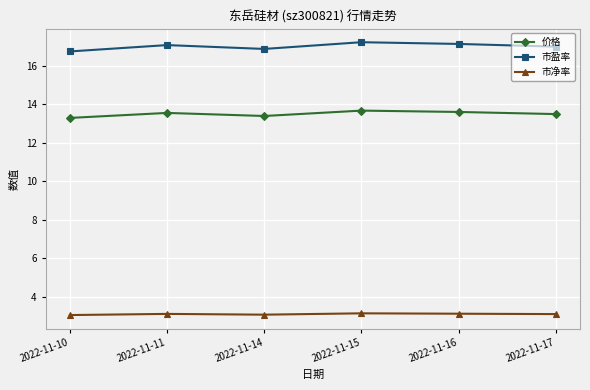

At 2022-11-10, list the series in order from largest to smallest.

市盈率, 价格, 市净率